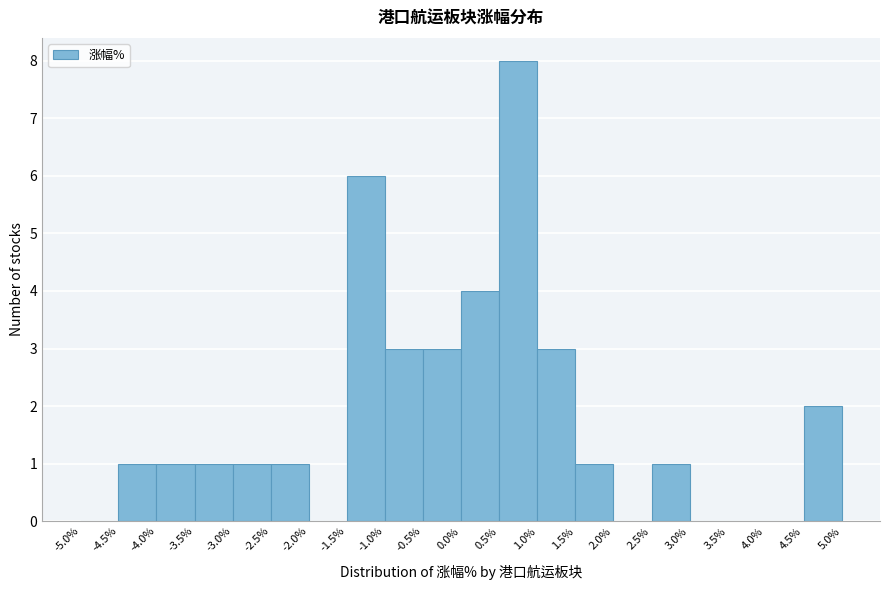

Reading left to right, list every bar in this chart as the range it spans on the x-axis followed by its height. The values are not printed on the chart, so give them approximately, as read against the axis.

-5.0% to -4.5%: 0
-4.5% to -4.0%: 1
-4.0% to -3.5%: 1
-3.5% to -3.0%: 1
-3.0% to -2.5%: 1
-2.5% to -2.0%: 1
-2.0% to -1.5%: 0
-1.5% to -1.0%: 6
-1.0% to -0.5%: 3
-0.5% to 0.0%: 3
0.0% to 0.5%: 4
0.5% to 1.0%: 8
1.0% to 1.5%: 3
1.5% to 2.0%: 1
2.0% to 2.5%: 0
2.5% to 3.0%: 1
3.0% to 3.5%: 0
3.5% to 4.0%: 0
4.0% to 4.5%: 0
4.5% to 5.0%: 2